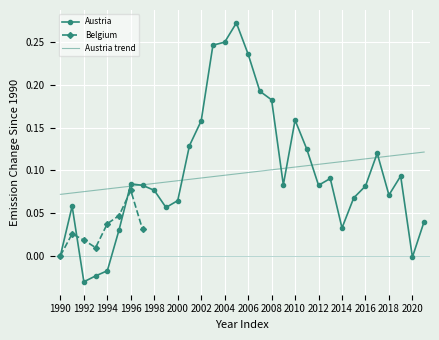

Reading right to left, extract all data points from this chart.

0.0	-0.0	0.1	0.1	0.1	0.1	0.1	0.0	0.1	0.1	0.1	0.2	0.1	0.2	0.2	0.2	0.3	0.2	0.2	0.2	0.1	0.1	0.1	0.1	0.1	0.1	0.0	-0.0	-0.0	-0.0	0.1	0.0